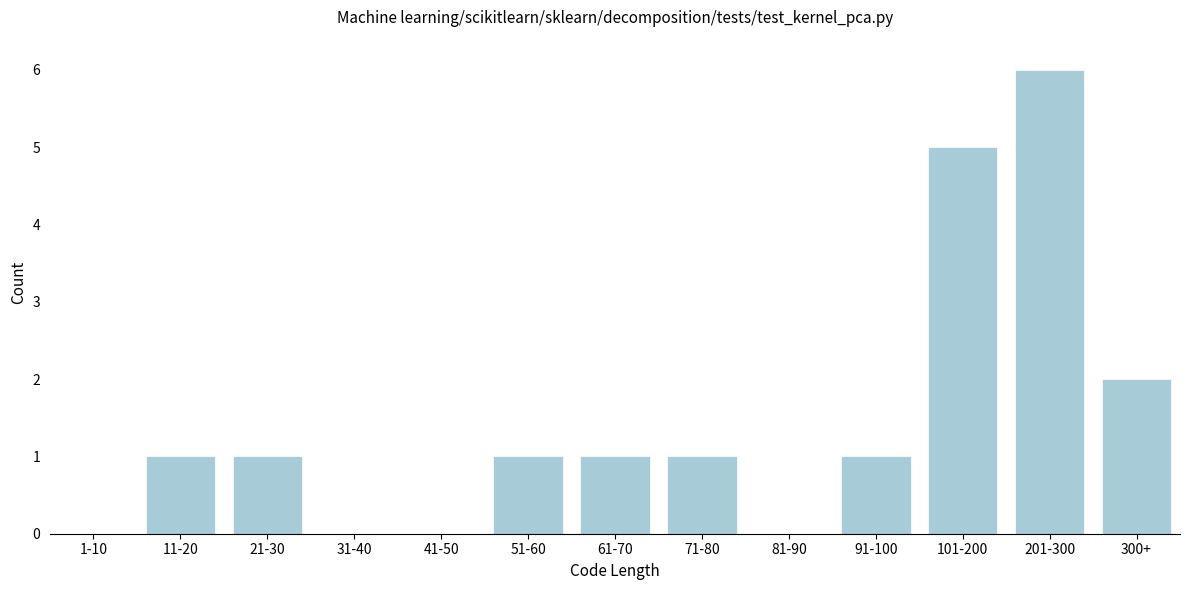

Reading left to right, what are all the values shown in this chart?

1-10=0	11-20=1	21-30=1	31-40=0	41-50=0	51-60=1	61-70=1	71-80=1	81-90=0	91-100=1	101-200=5	201-300=6	300+=2